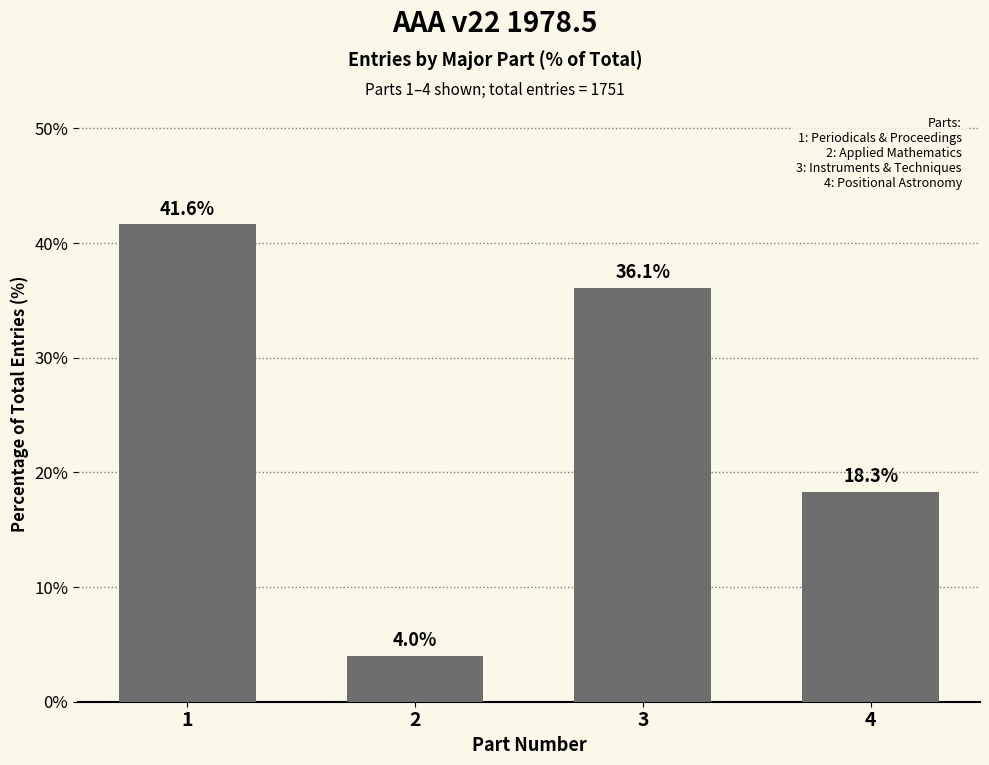

Reading right to left, extract all data points from this chart.

4=18.3	3=36.1	2=4.0	1=41.6